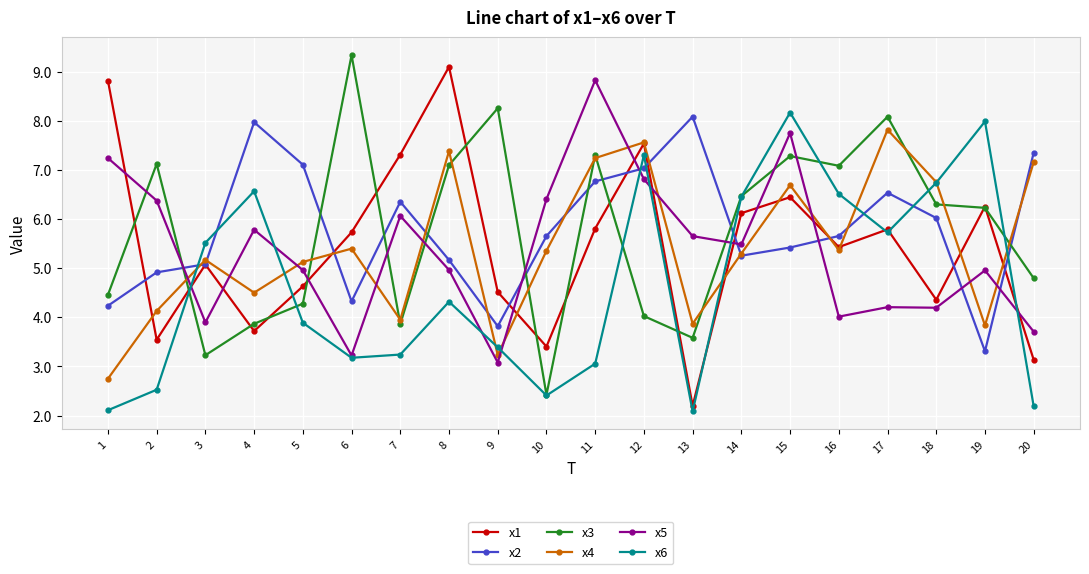

True or false: x1 and x3 intersect in this chart.

True